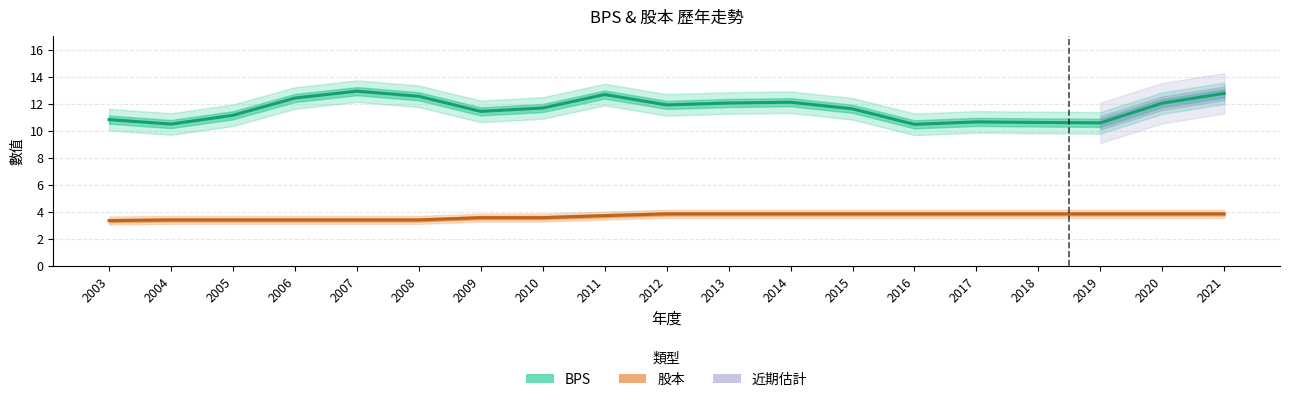

What is the total value across all series at 2017?

14.5